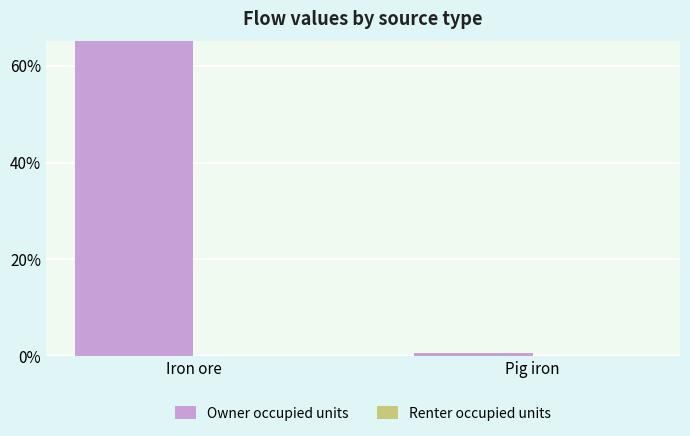

List the series in order of their overall mean, highest first.

Owner occupied units, Renter occupied units